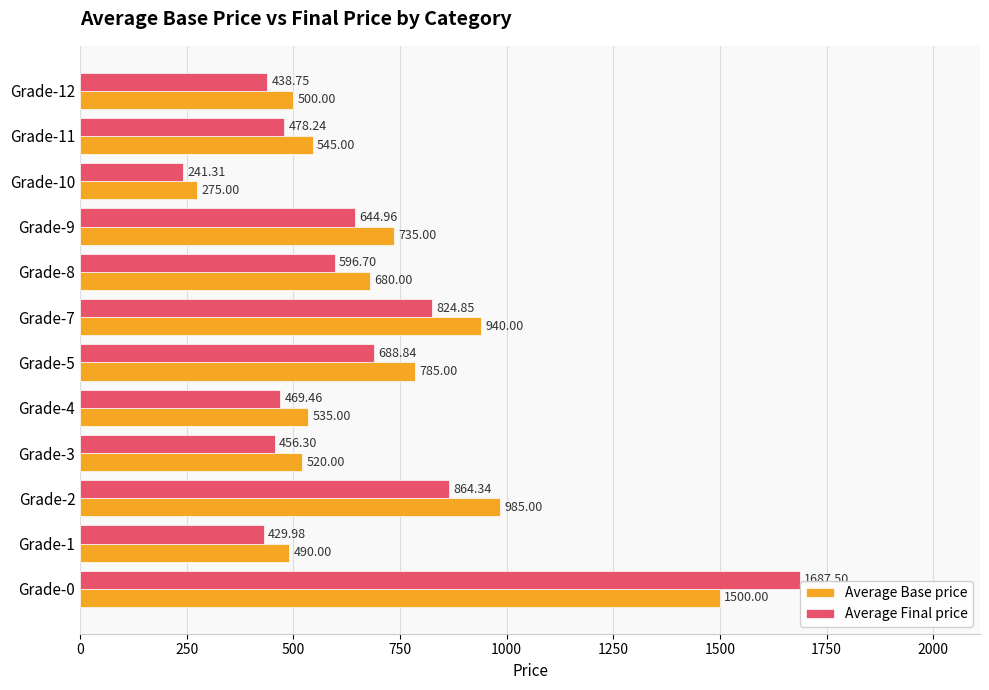

At which label does Average Final price reach its minimum?

Grade-10